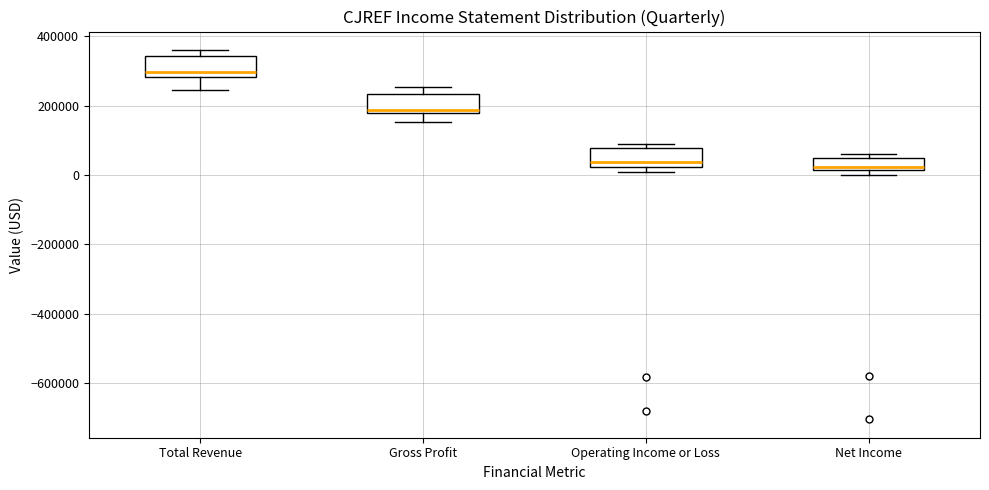

Reading left to right, read every box against the y-axis: the position of its median line, the range the box covers, and the ends of its whiskers. The values are not printed on the chart, so give them approximately, as read against the axis.

Total Revenue: median 300000, box 280000 to 340000, whiskers 240000 to 360000
Gross Profit: median 180000 (just above the box's lower edge), box 180000 to 240000, whiskers 160000 to 260000
Operating Income or Loss: median 40000, box 20000 to 80000, whiskers 0 to 80000 (just above the box's upper edge)
Net Income: median 20000 (just above the box's lower edge), box 20000 to 40000, whiskers 0 to 60000